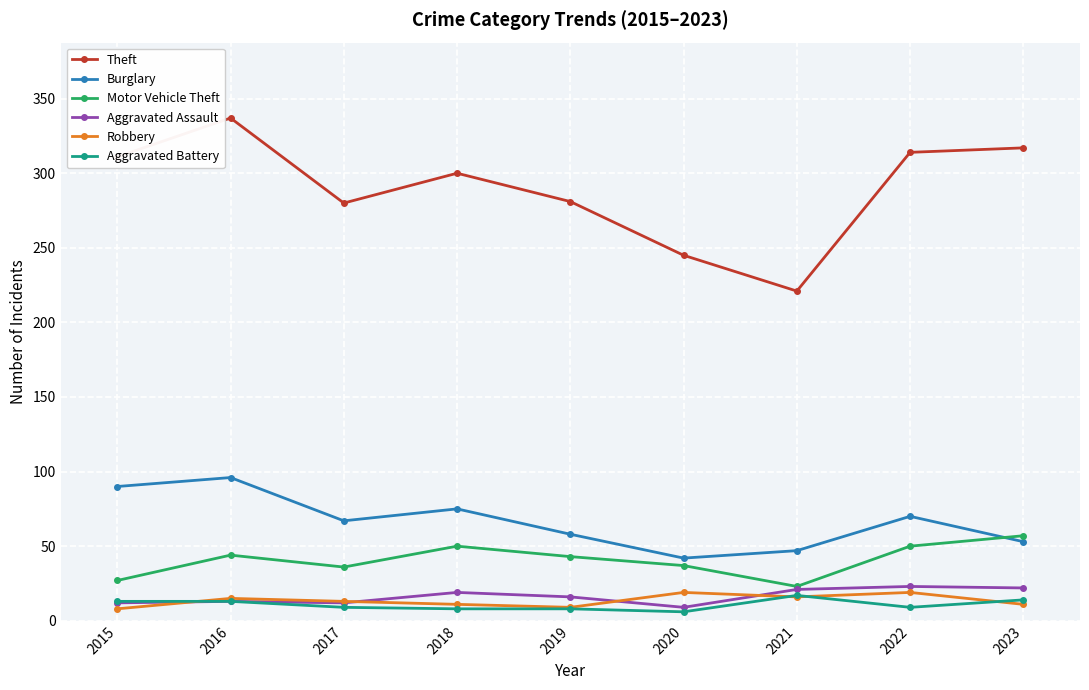

What is the value of the Burglary point at the 5th from the left?

58